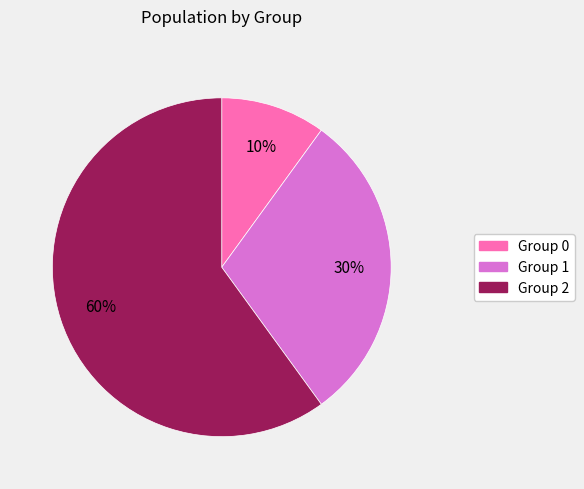

How many segments does this pie chart have?

3